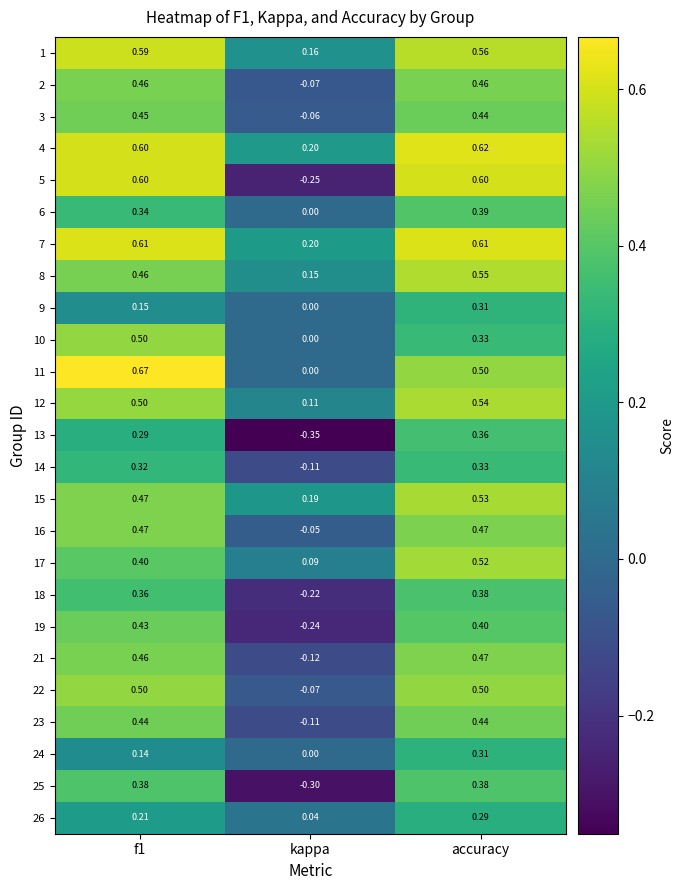

At which label is 5 closest to 0?

kappa